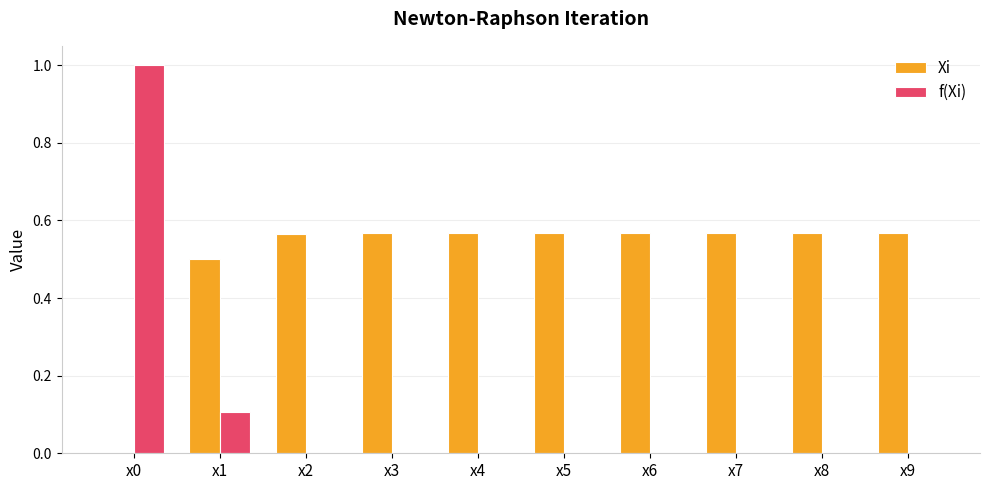

Which series changed the most between x1 and x9?

f(Xi)